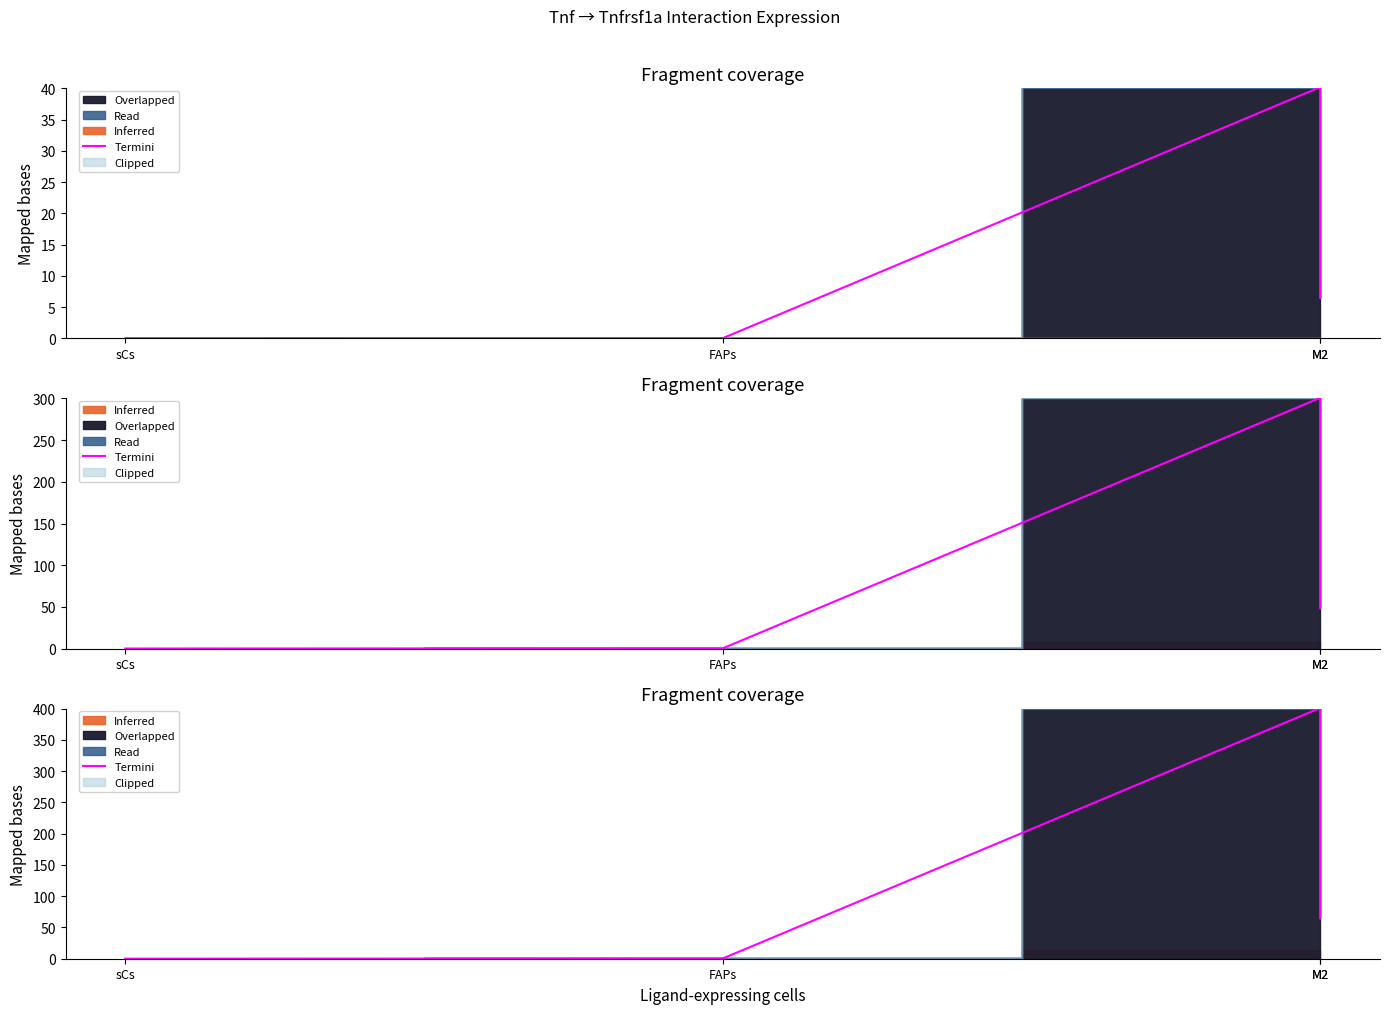

At which label does the data first exceed 64?

M2